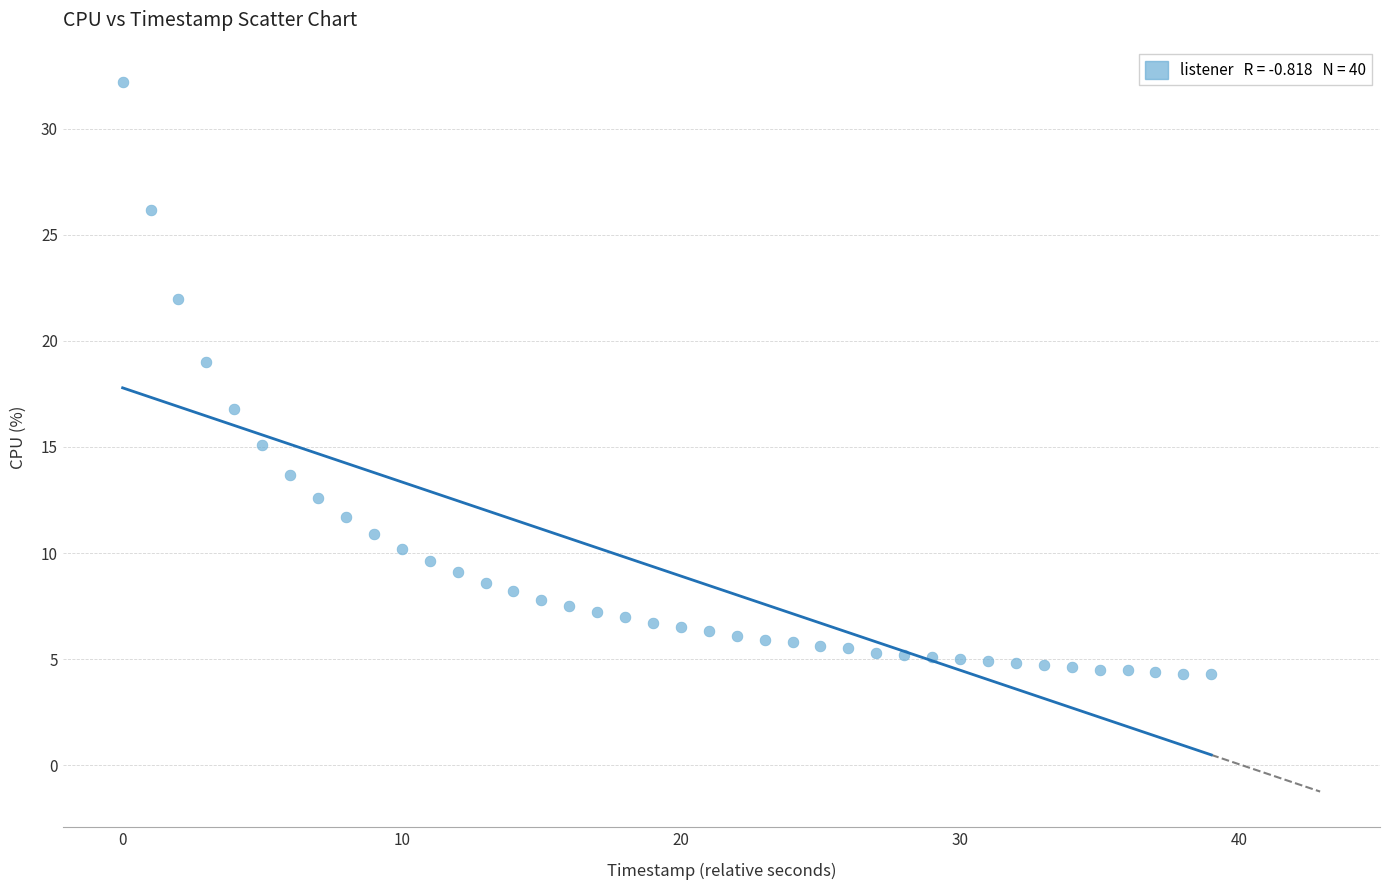

What is the range of Y values (max minus min)?

27.9